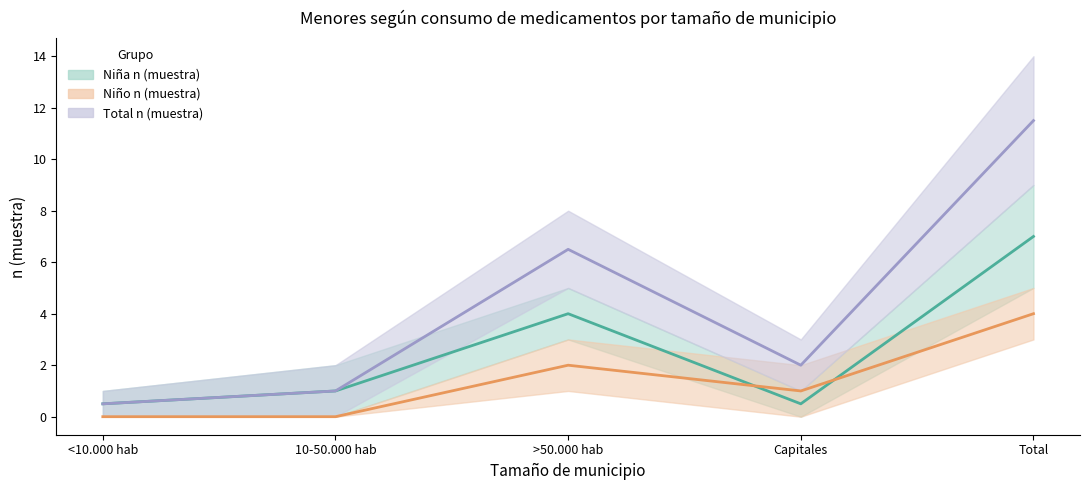

What is the label of the 2nd point from the right?

Capitales